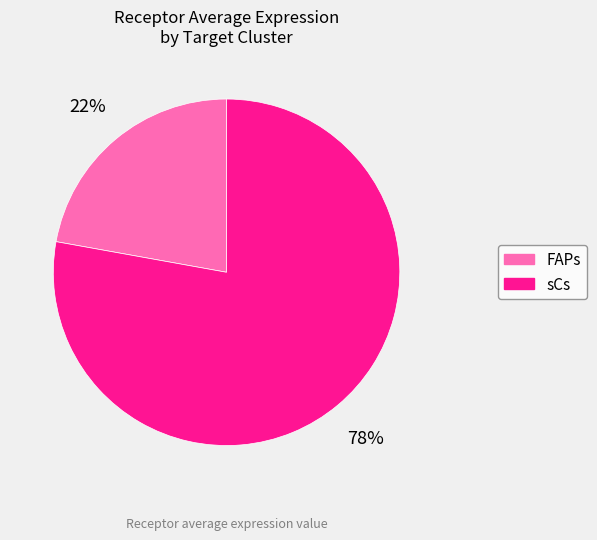

Is the sum of FAPs and sCs greater than half?

Yes